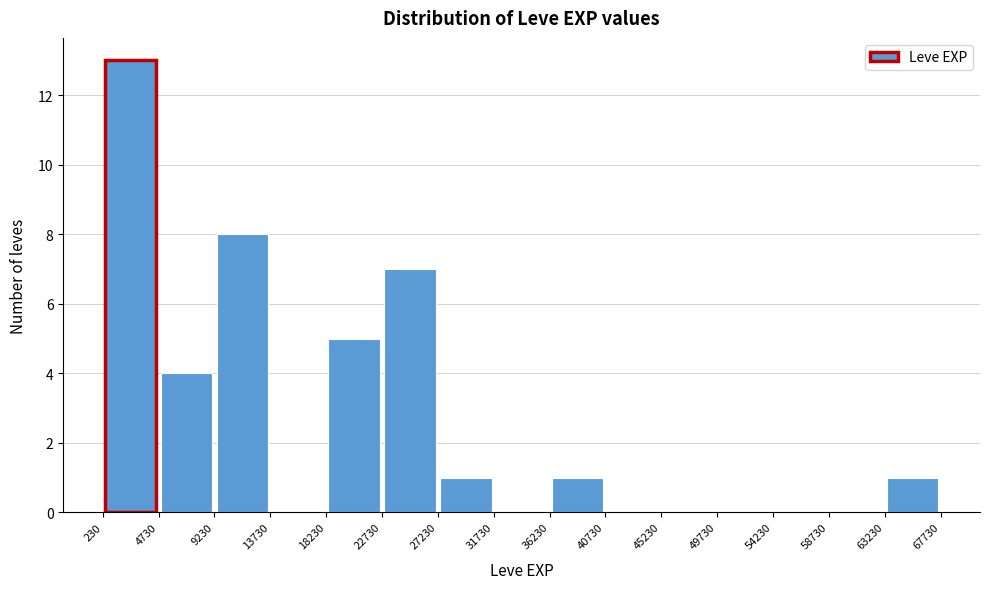

Reading left to right, list every bar in this chart as the range it spans on the x-axis followed by its height. The values are not printed on the chart, so give them approximately, as read against the axis.

230 to 4730: 13
4730 to 9230: 4
9230 to 13730: 8
13730 to 18230: 0
18230 to 22730: 5
22730 to 27230: 7
27230 to 31730: 1
31730 to 36230: 0
36230 to 40730: 1
40730 to 45230: 0
45230 to 49730: 0
49730 to 54230: 0
54230 to 58730: 0
58730 to 63230: 0
63230 to 67730: 1